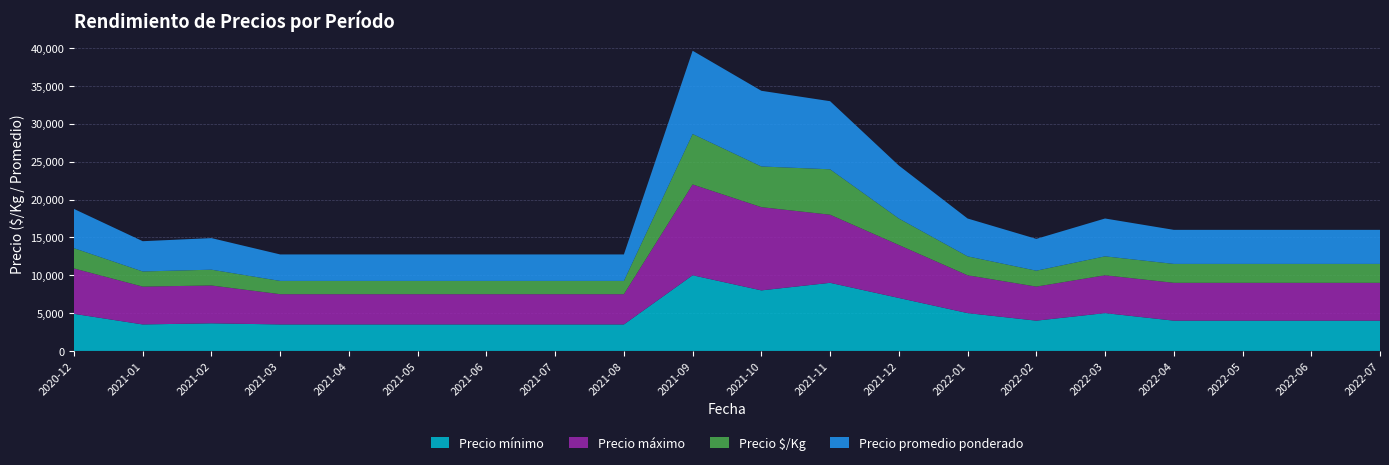

Reading left to right, what are all the values shown in this chart?

Precio mínimo: 2020-12=4900	2021-01=3500	2021-02=3650	2021-03=3500	2021-04=3500	2021-05=3500	2021-06=3500	2021-07=3500	2021-08=3500	2021-09=10000	2021-10=8000	2021-11=9000	2021-12=7000	2022-01=5000	2022-02=4000	2022-03=5000	2022-04=4000	2022-05=4000	2022-06=4000	2022-07=4000
Precio máximo: 2020-12=6000	2021-01=5000	2021-02=5000	2021-03=4000	2021-04=4000	2021-05=4000	2021-06=4000	2021-07=4000	2021-08=4000	2021-09=12000	2021-10=11000	2021-11=9000	2021-12=7000	2022-01=5000	2022-02=4500	2022-03=5000	2022-04=5000	2022-05=5000	2022-06=5000	2022-07=5000
Precio $/Kg: 2020-12=2675	2021-01=2000	2021-02=2086	2021-03=1750	2021-04=1750	2021-05=1750	2021-06=1750	2021-07=1750	2021-08=1750	2021-09=6667	2021-10=5375	2021-11=6000	2021-12=3500	2022-01=2500	2022-02=2102	2022-03=2500	2022-04=2500	2022-05=2500	2022-06=2500	2022-07=2500
Precio promedio ponderado: 2020-12=5185	2021-01=4000	2021-02=4173	2021-03=3500	2021-04=3500	2021-05=3500	2021-06=3500	2021-07=3500	2021-08=3500	2021-09=11000	2021-10=10000	2021-11=9000	2021-12=7000	2022-01=5000	2022-02=4205	2022-03=5000	2022-04=4500	2022-05=4500	2022-06=4500	2022-07=4500